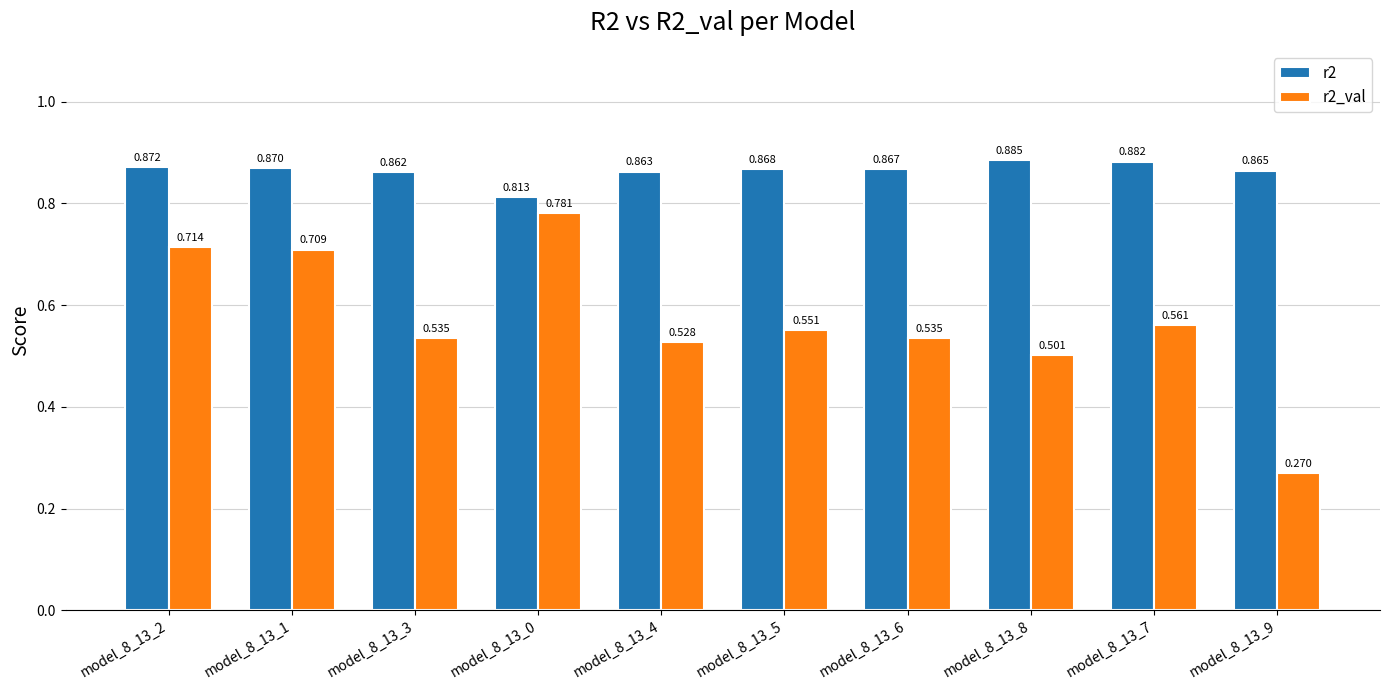

What is the highest value of the r2_val series?

0.8